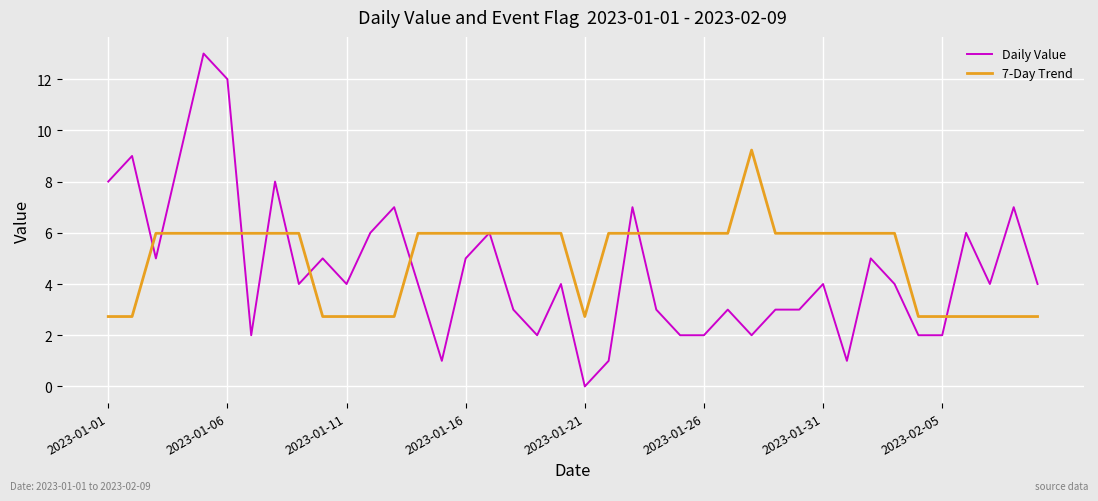

Rank the series by their maximum value, from lowest to highest.

7-Day Trend, Daily Value